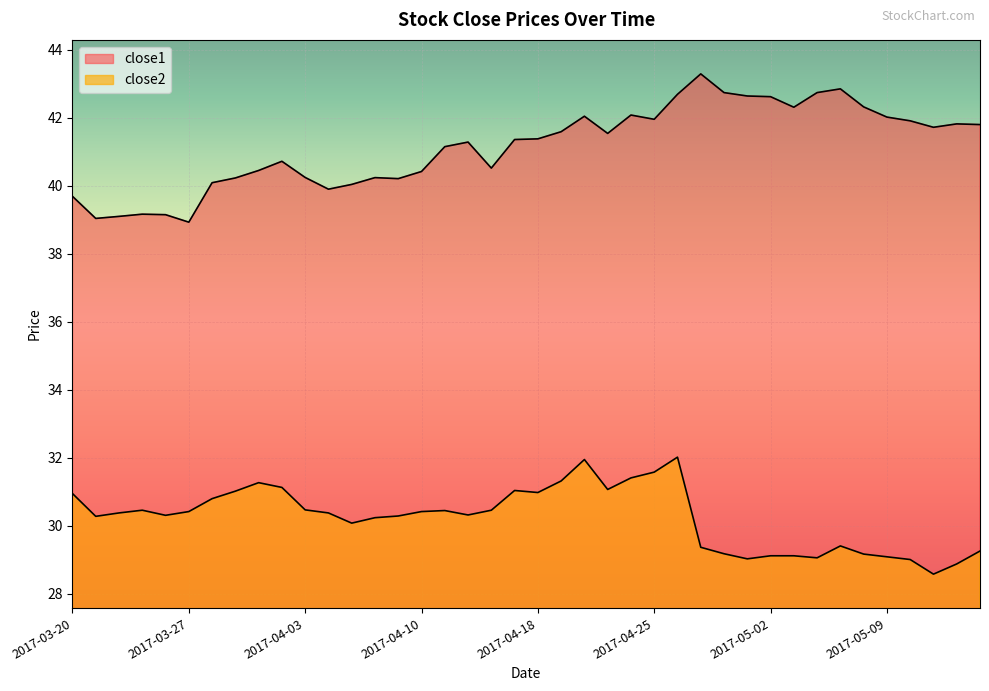

List the labels in order of close1 value, largest first.

2017-04-27, 2017-05-05, 2017-04-28, 2017-05-04, 2017-04-26, 2017-05-01, 2017-05-02, 2017-05-08, 2017-05-03, 2017-04-24, 2017-04-20, 2017-05-09, 2017-04-25, 2017-05-10, 2017-05-12, 2017-05-15, 2017-05-11, 2017-04-19, 2017-04-21, 2017-04-18, 2017-04-17, 2017-04-12, 2017-04-11, 2017-03-31, 2017-04-13, 2017-03-30, 2017-04-10, 2017-04-03, 2017-04-06, 2017-03-29, 2017-04-07, 2017-03-28, 2017-04-05, 2017-04-04, 2017-03-20, 2017-03-23, 2017-03-24, 2017-03-22, 2017-03-21, 2017-03-27